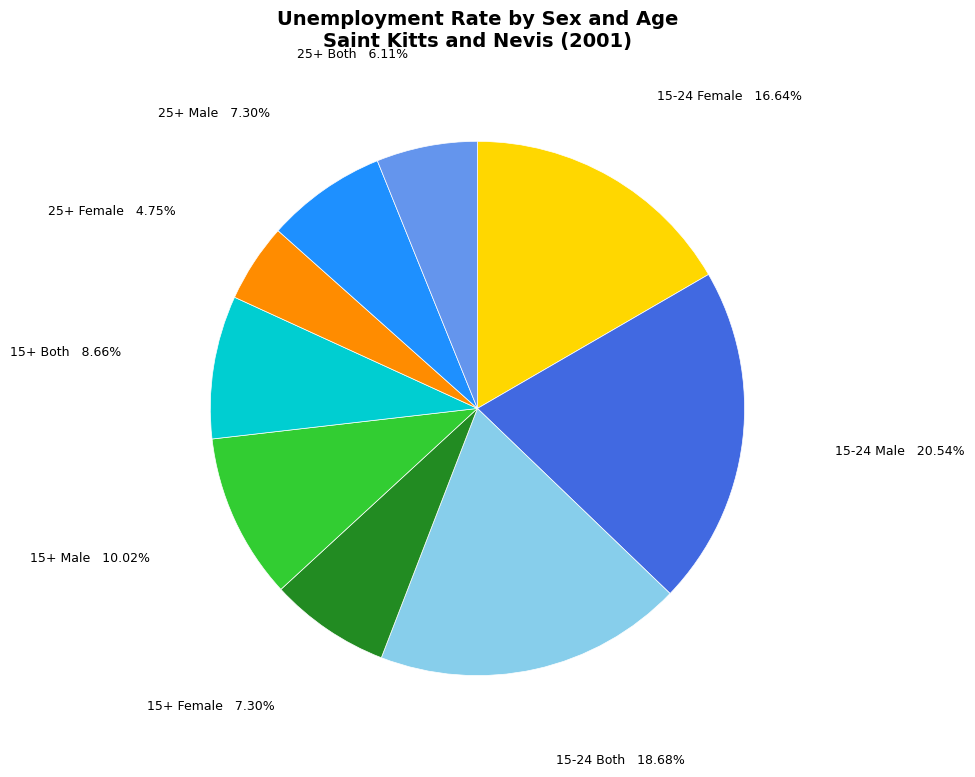

How many segments does this pie chart have?

9